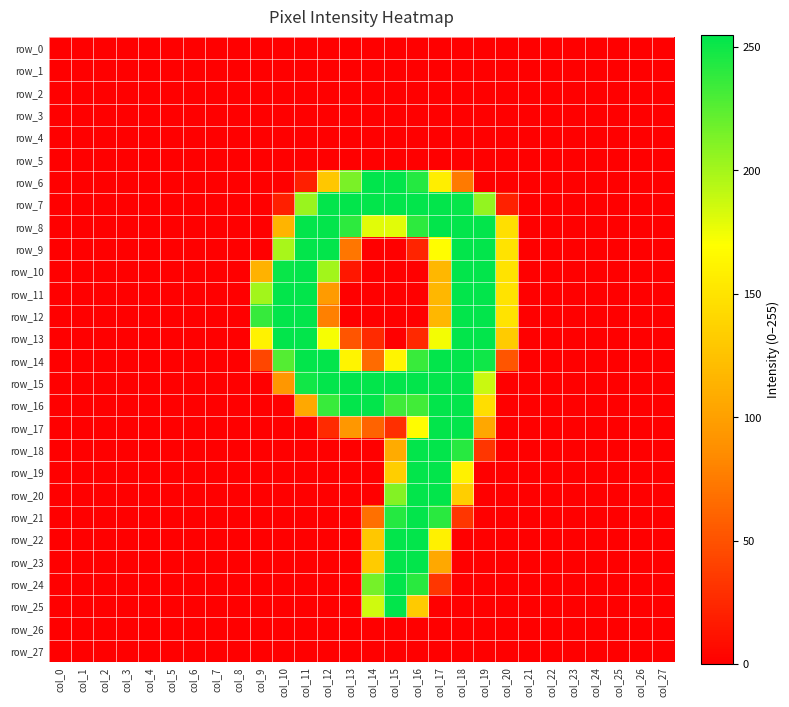

Which series has the largest range (max minus min)?

row_6